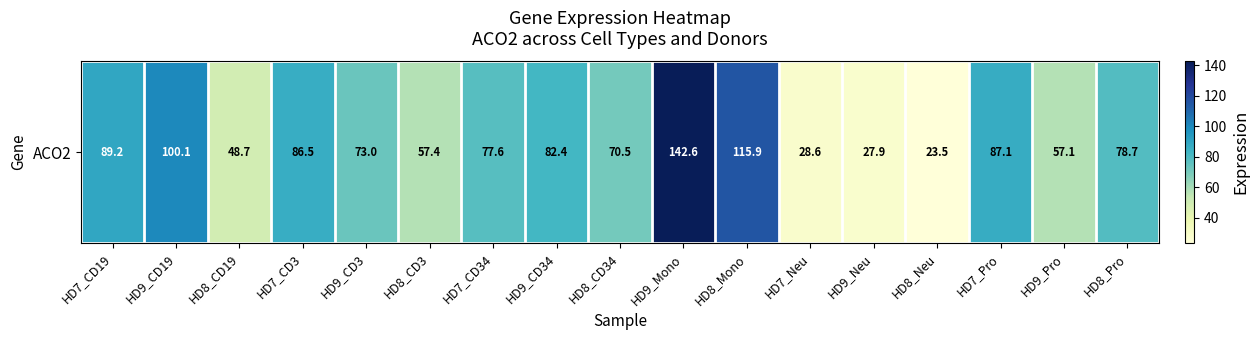

At which label does the data first exceed 77?

HD7_CD19